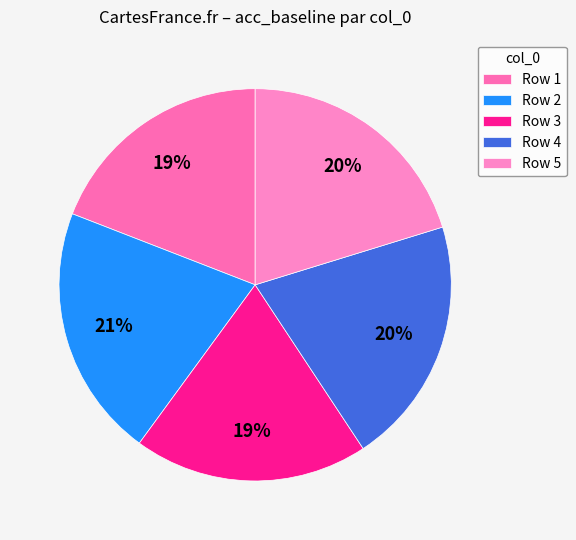

How many segments does this pie chart have?

5